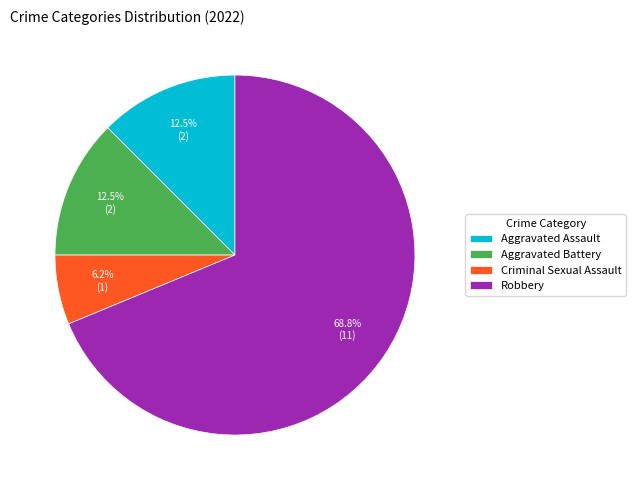

Do Aggravated Assault and Criminal Sexual Assault together represent more than half of the pie?

No